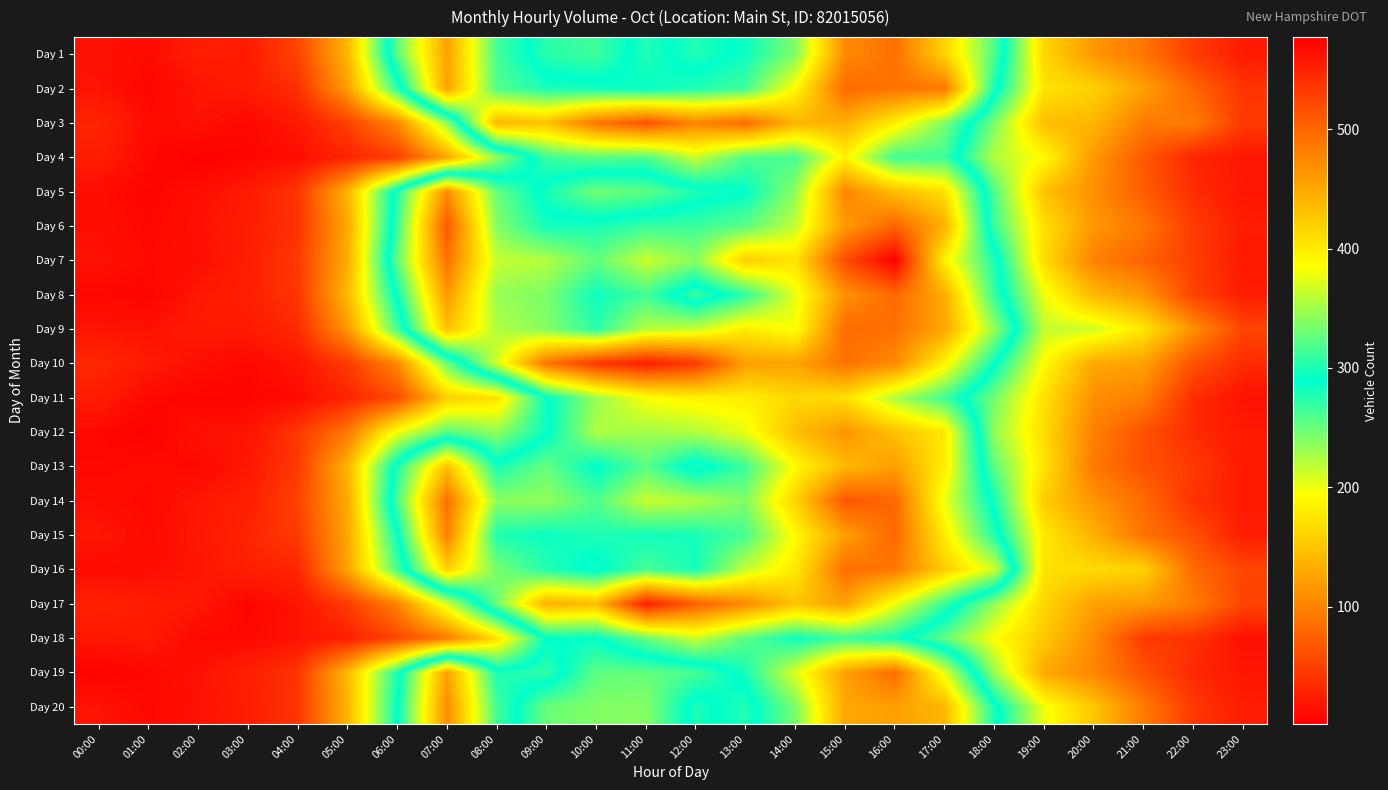

Count the number of data series in this chart.

20